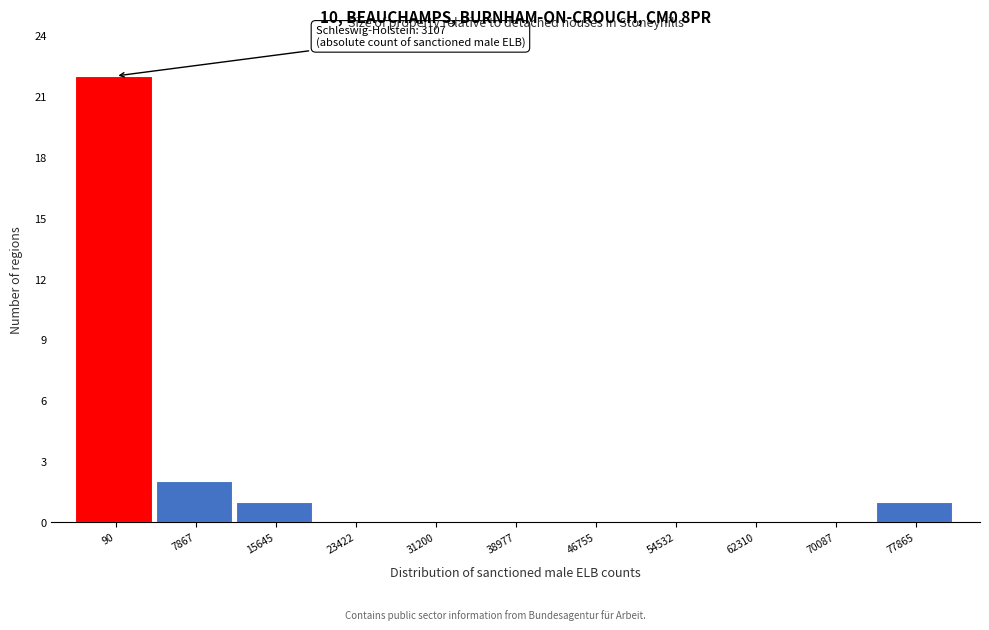

Reading left to right, transcribe all the data shown in this chart.

90=22	7867=2	15645=1	23422=0	31200=0	38977=0	46755=0	54532=0	62310=0	70087=0	77865=1